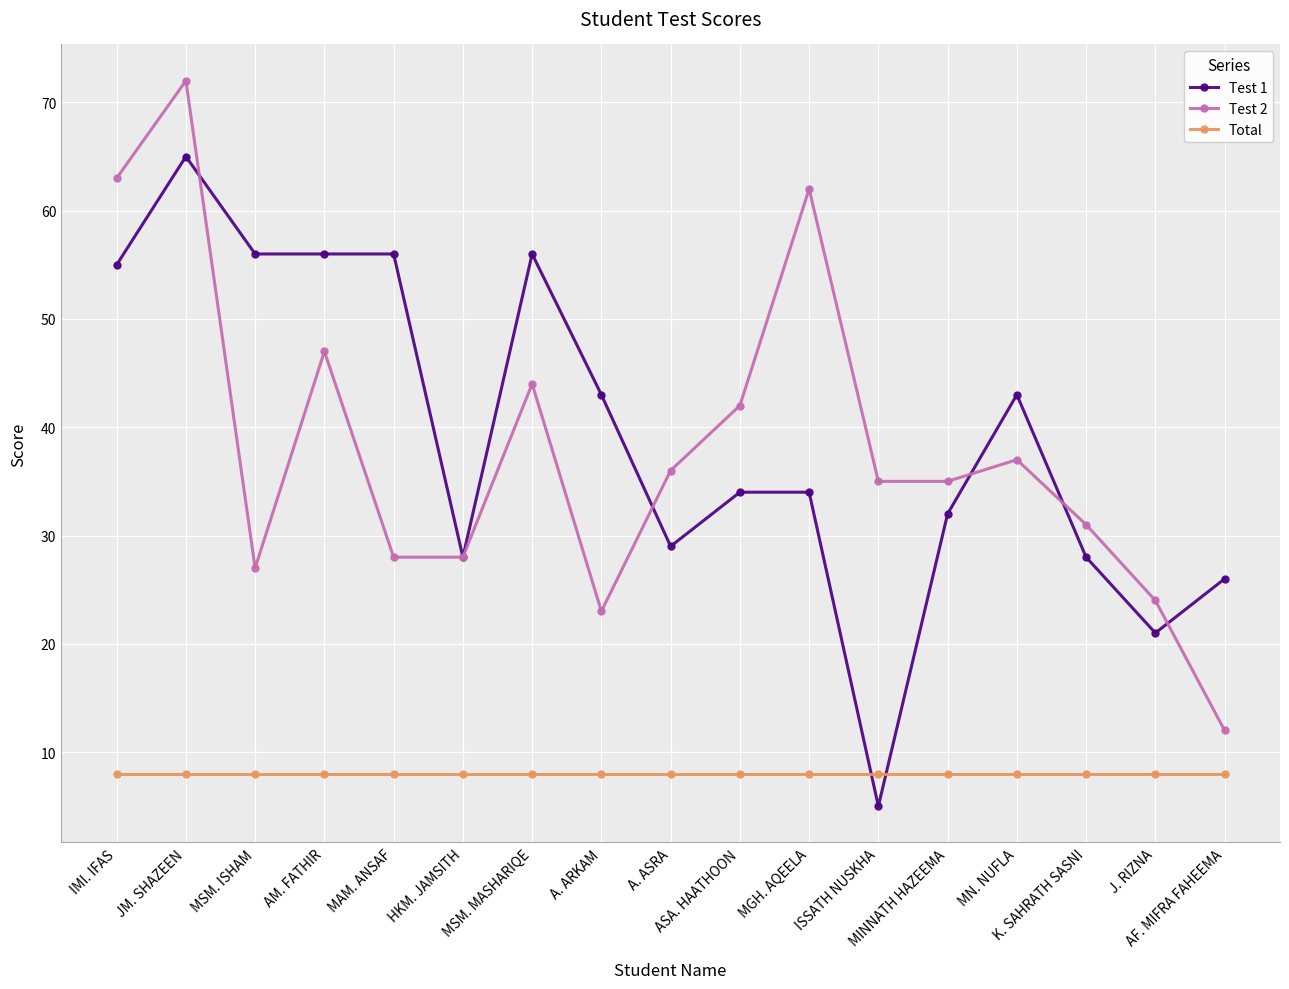

Which series changed the most between A. ASRA and ISSATH NUSKHA?

Test 1